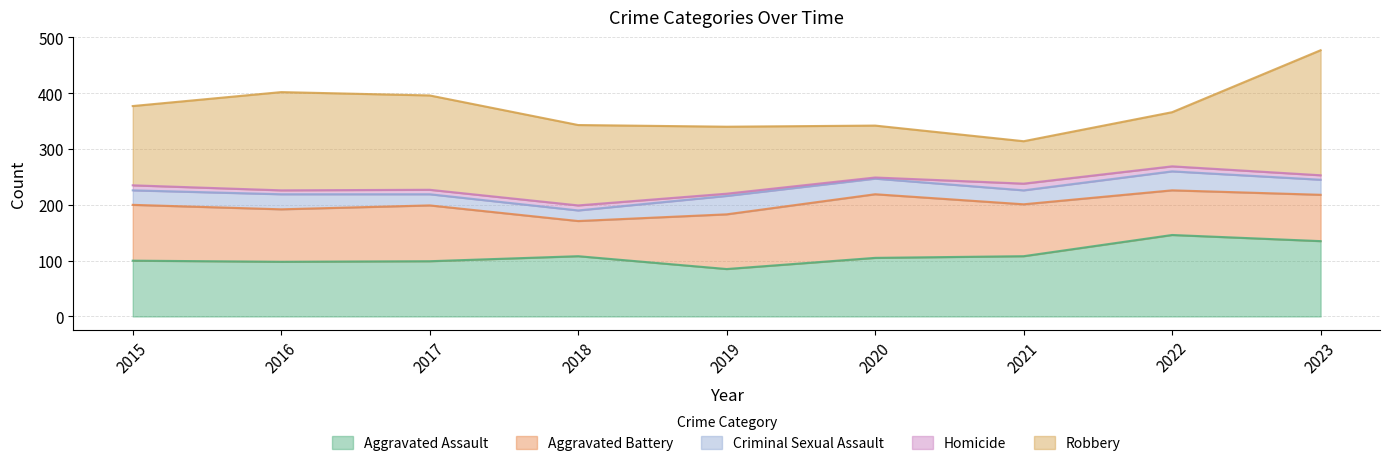

What is the approximate value of Aggravated Assault at 2020?

105